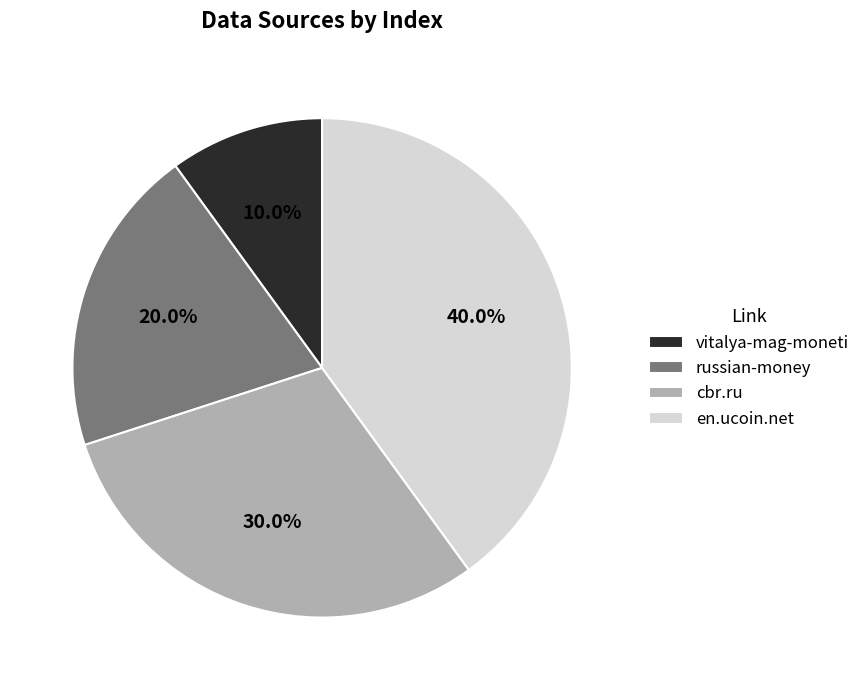

What is the total percentage of russian-money and cbr.ru?

50.0%